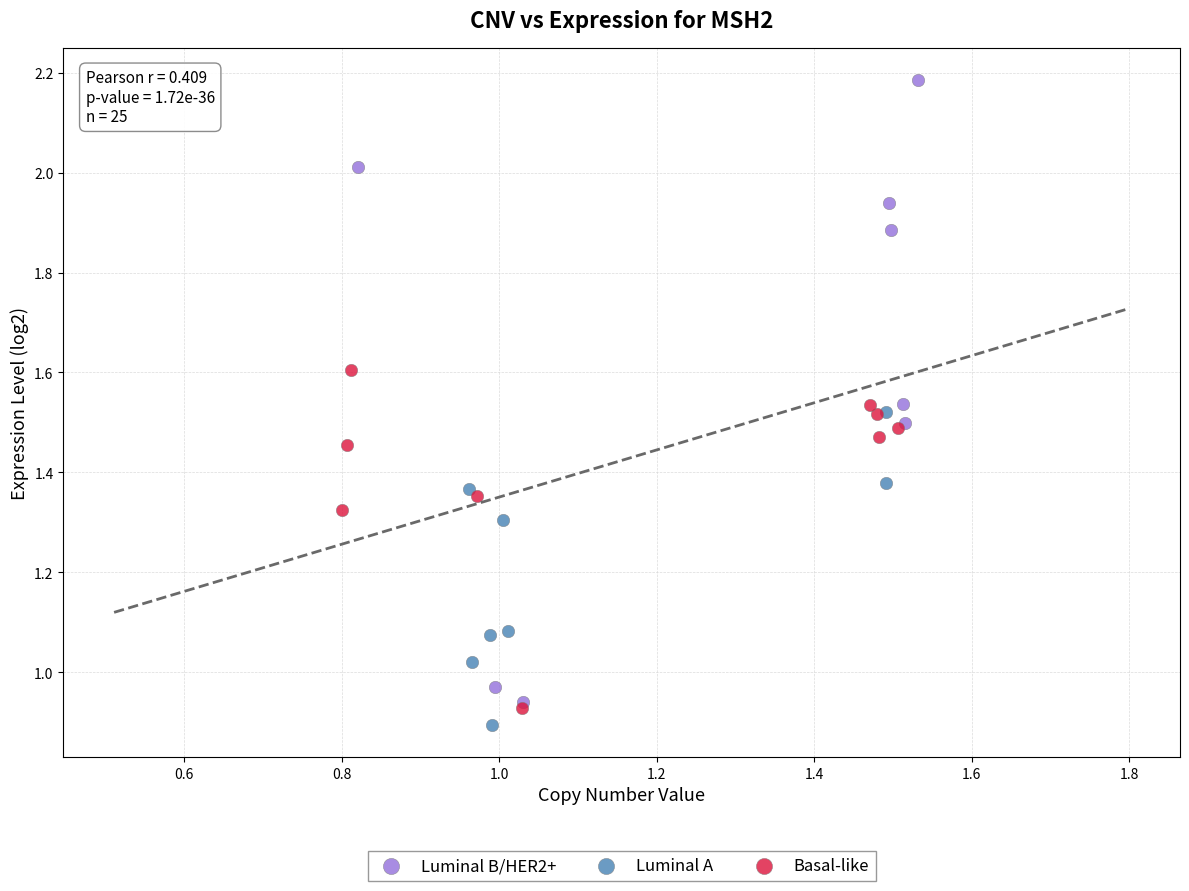

Which series has the largest Y range (max minus min)?

Luminal B/HER2+